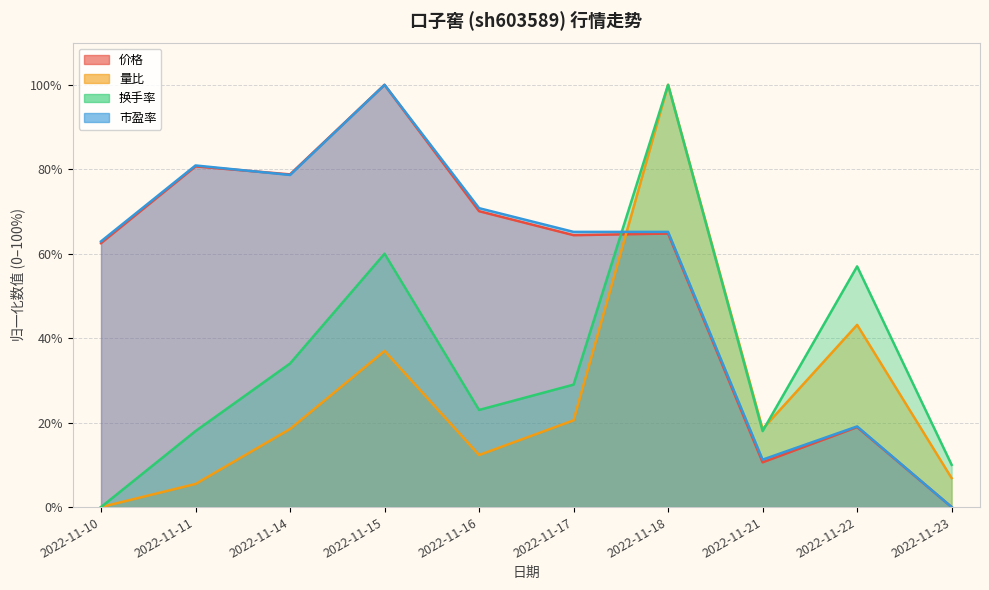

How many lines are shown in the chart?

4